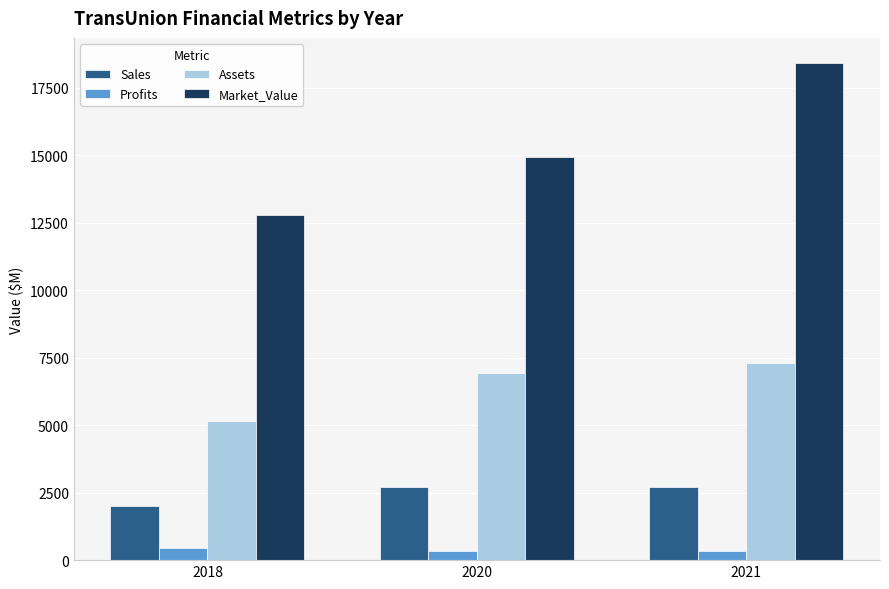

What is the value of the Sales bar at the 3rd from the left?

2716.0